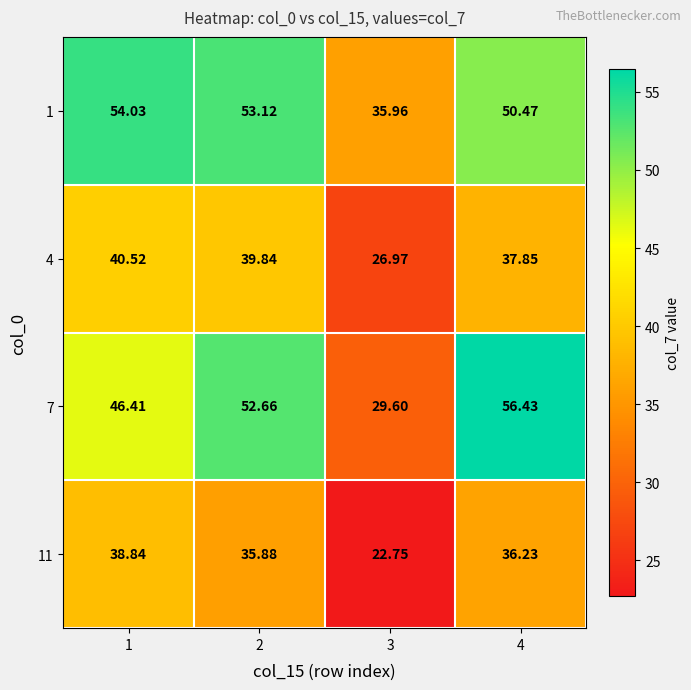

Is the value of 1 at 3 greater than the value of 11 at 4?

No